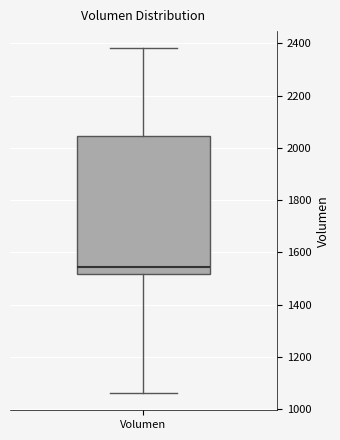

Where does the median line of the box for Volumen sit on the y-axis? The values are not printed on the chart, so give them approximately, as read against the axis.

1540